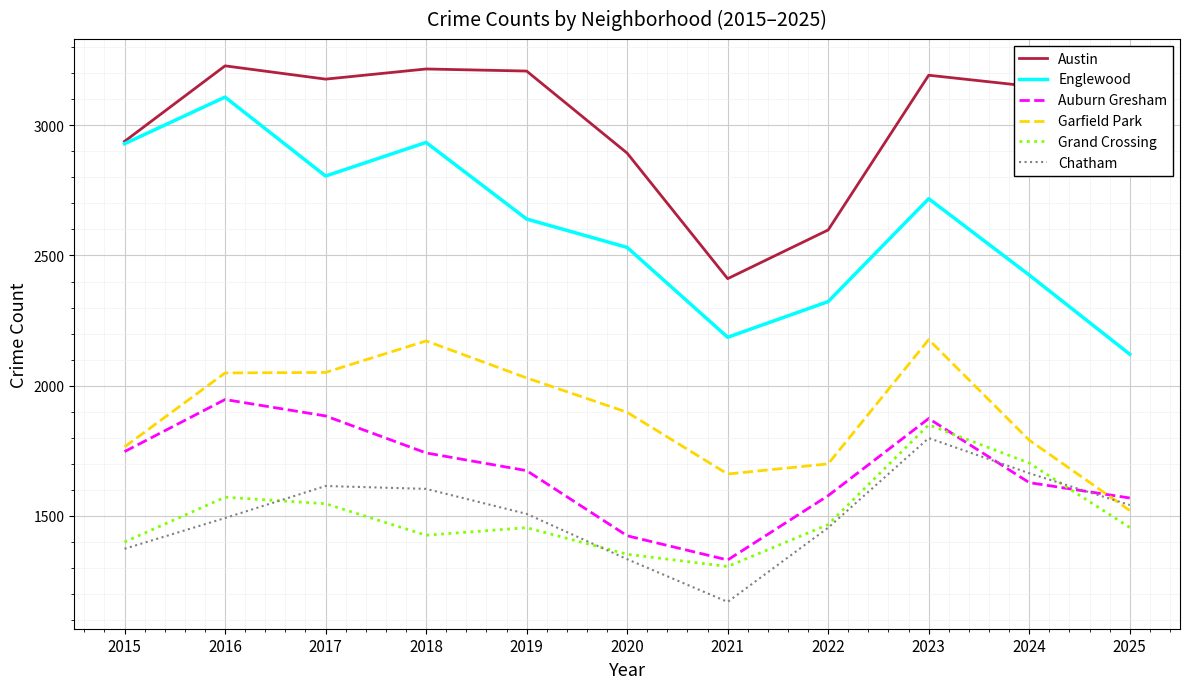

Does the chart have visible grid lines?

Yes